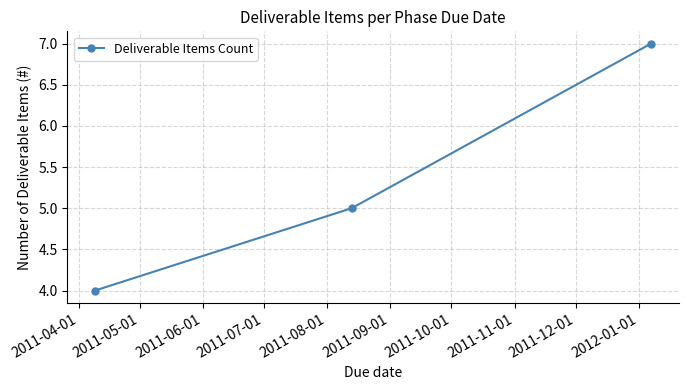

Is this an area chart (filled region under the line)?

No